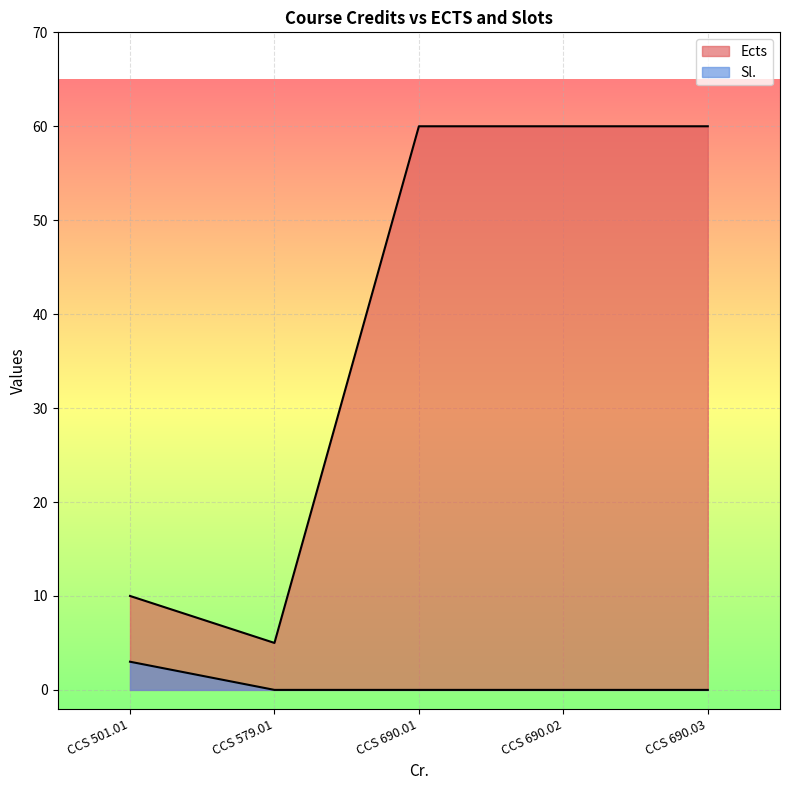

Which has a higher value, CCS 690.03 or CCS 501.01?

CCS 690.03